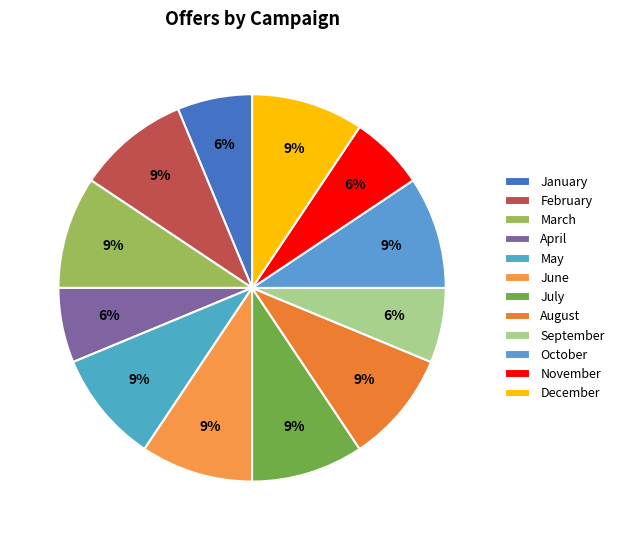

Is there a majority slice in this chart?

No